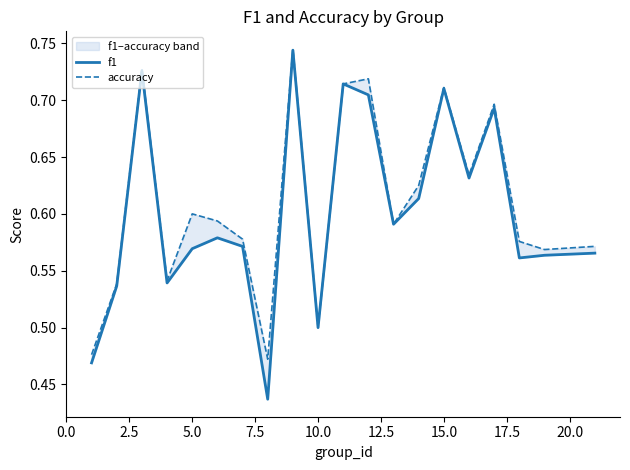

Between 5.0 and 17.5, which series saw the biggest shift?

f1